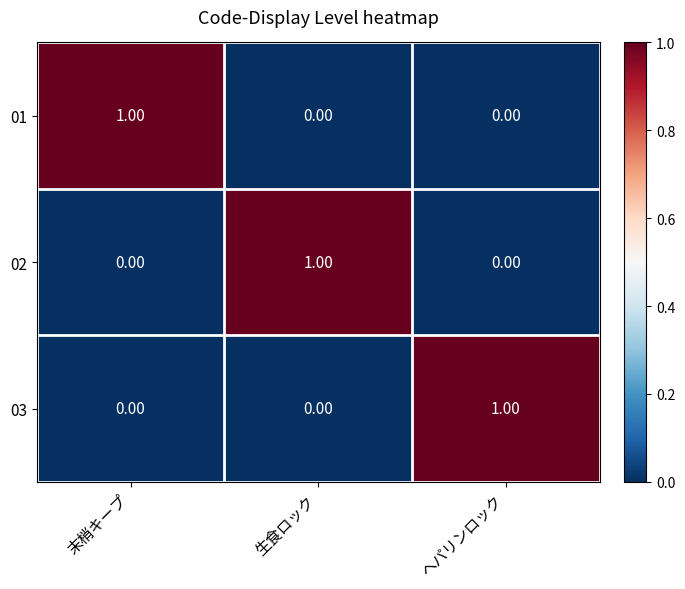

Which category has the highest value in the 02 series?

生食ロック